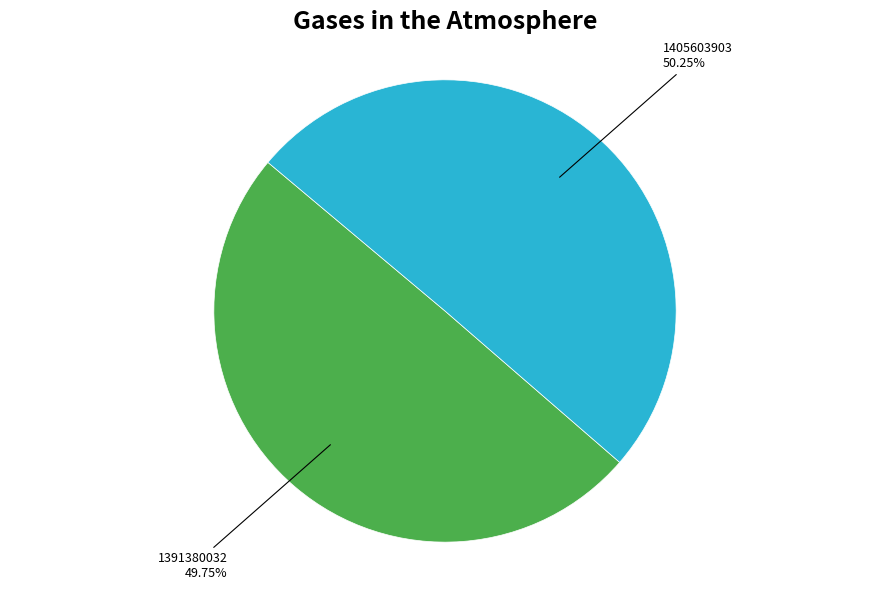

Does any single category account for the majority?

Yes